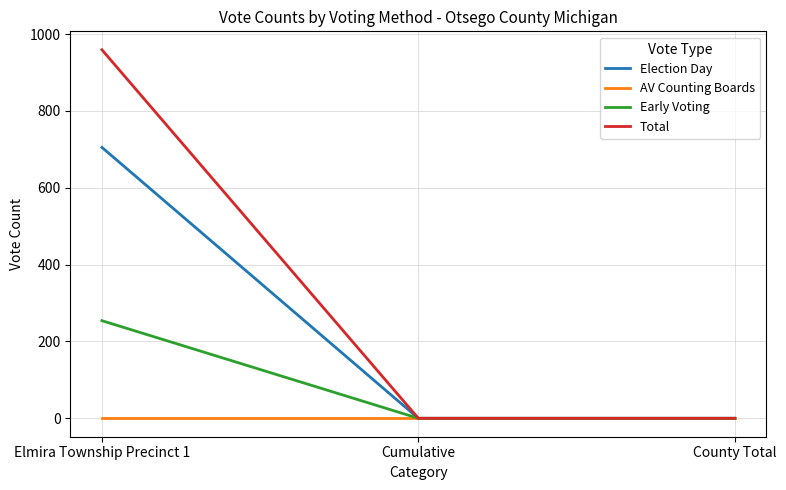

What is the sum of the Early Voting values at Elmira Township Precinct 1 and County Total?

254